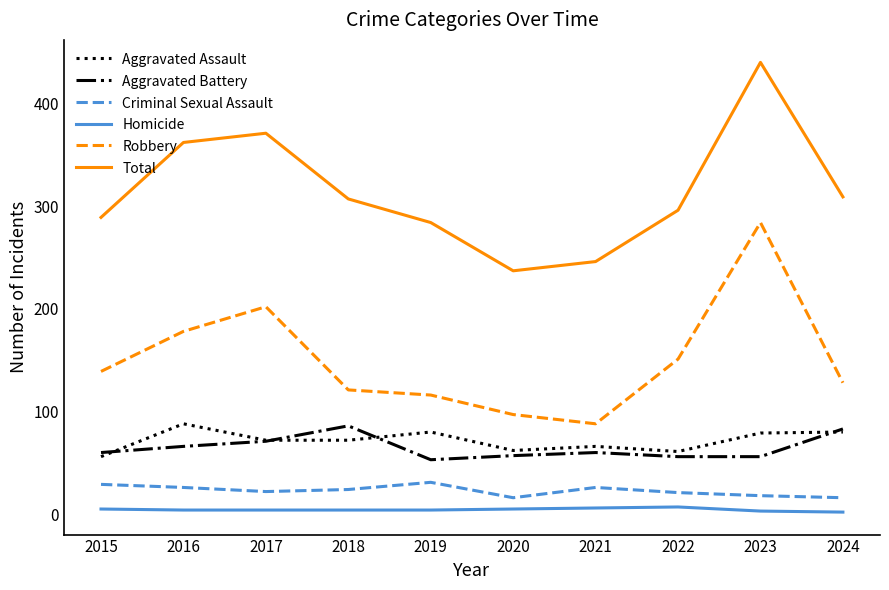

At 2019, list the series in order from largest to smallest.

Total, Robbery, Aggravated Assault, Aggravated Battery, Criminal Sexual Assault, Homicide